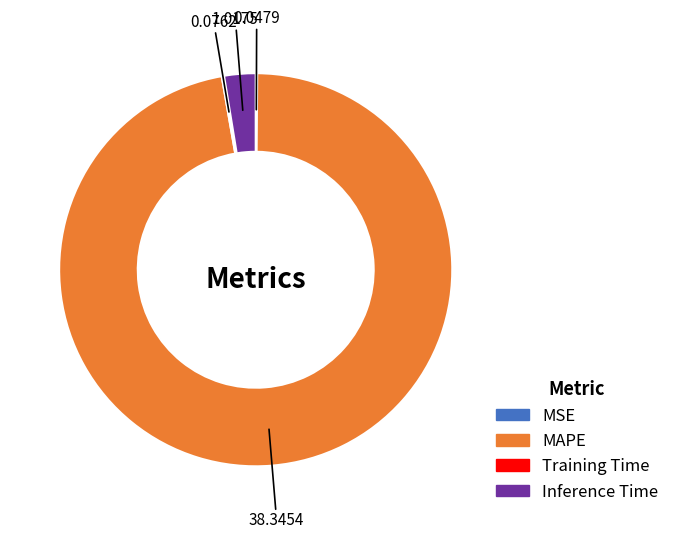

Is there a majority slice in this chart?

Yes